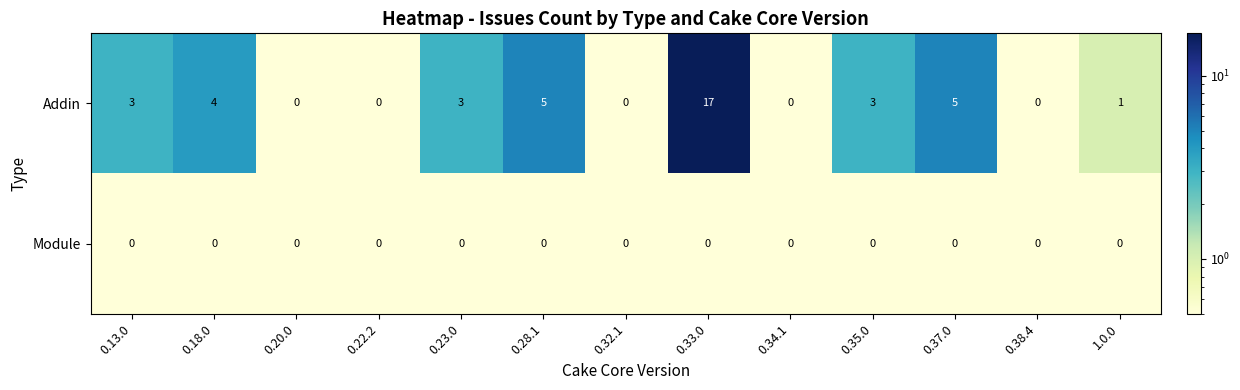

Which series has the widest spread of values?

Addin